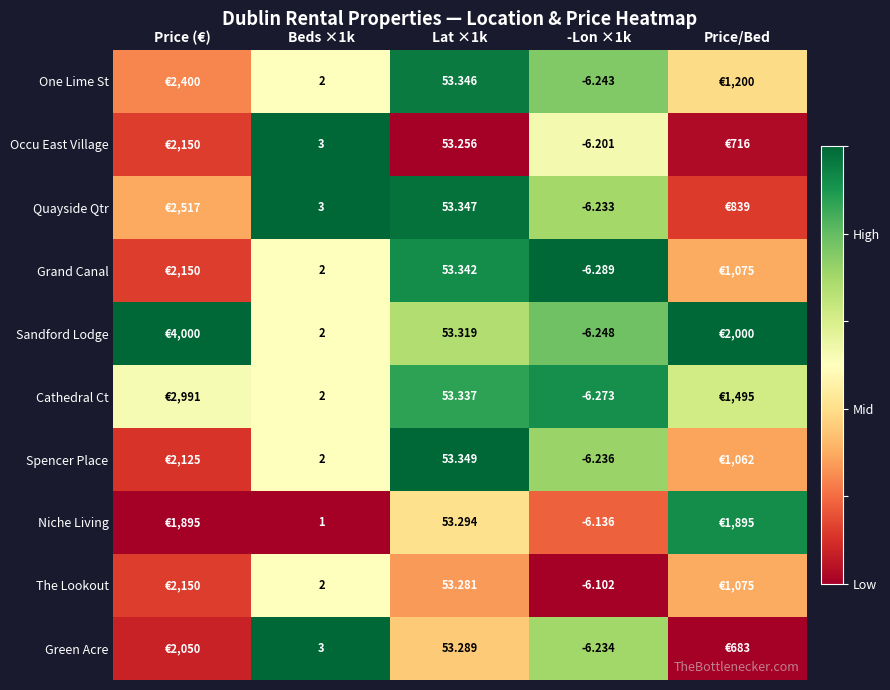

Rank the series at Lat ×1k from lowest to highest value.

Occu East Village, The Lookout, Green Acre, Niche Living, Sandford Lodge, Cathedral Ct, Grand Canal, One Lime St, Quayside Qtr, Spencer Place